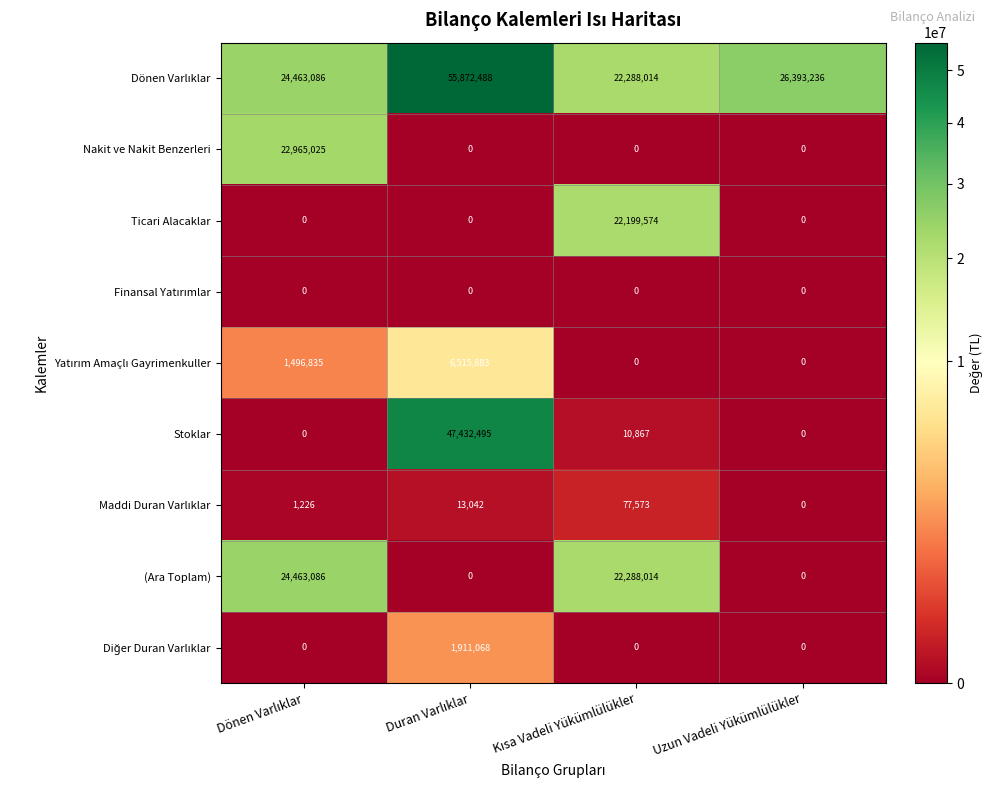

Is it true that Stoklar equals 0 at Uzun Vadeli Yükümlülükler?

True